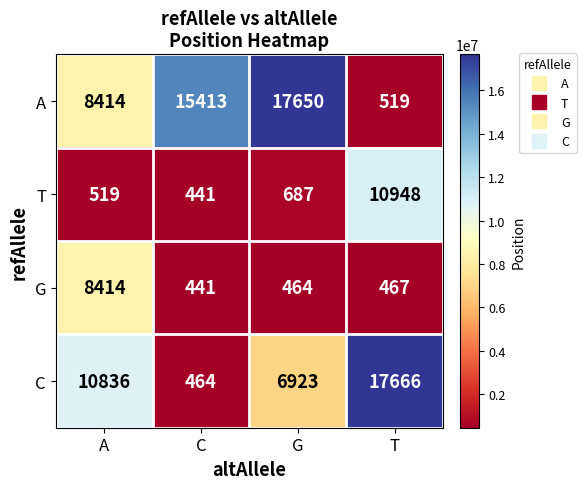

At which category does the chart reach its minimum across all series?

C